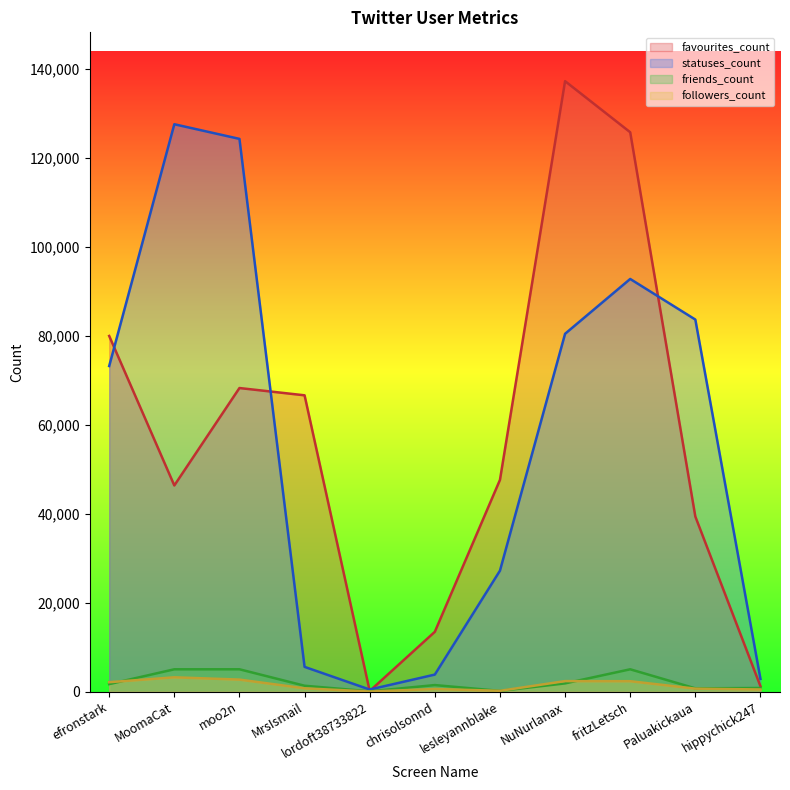

True or false: friends_count and statuses_count cross at least once.

False